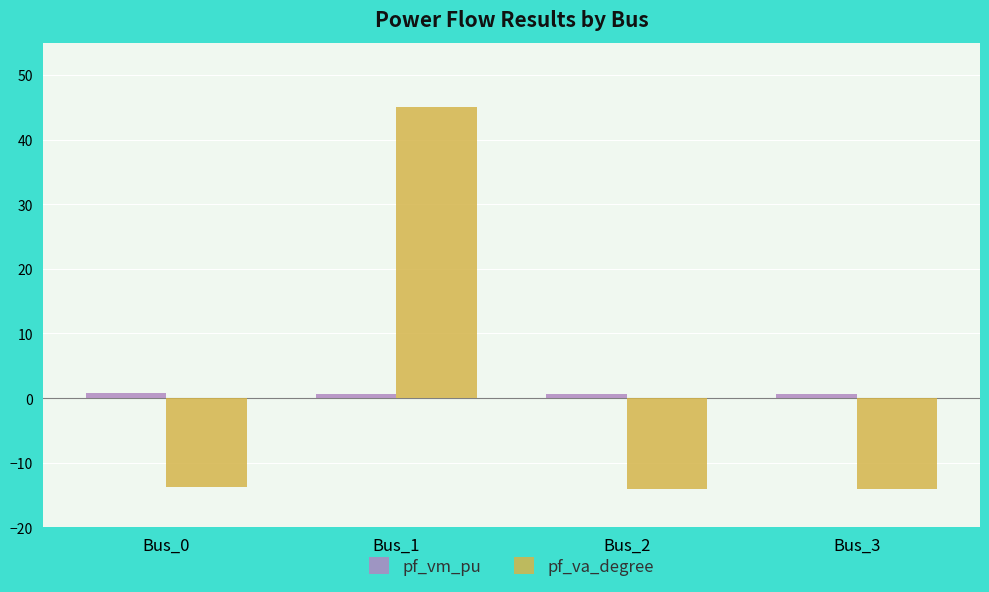

The pf_va_degree series shows -9.3 at Bus_2. True or false?

False